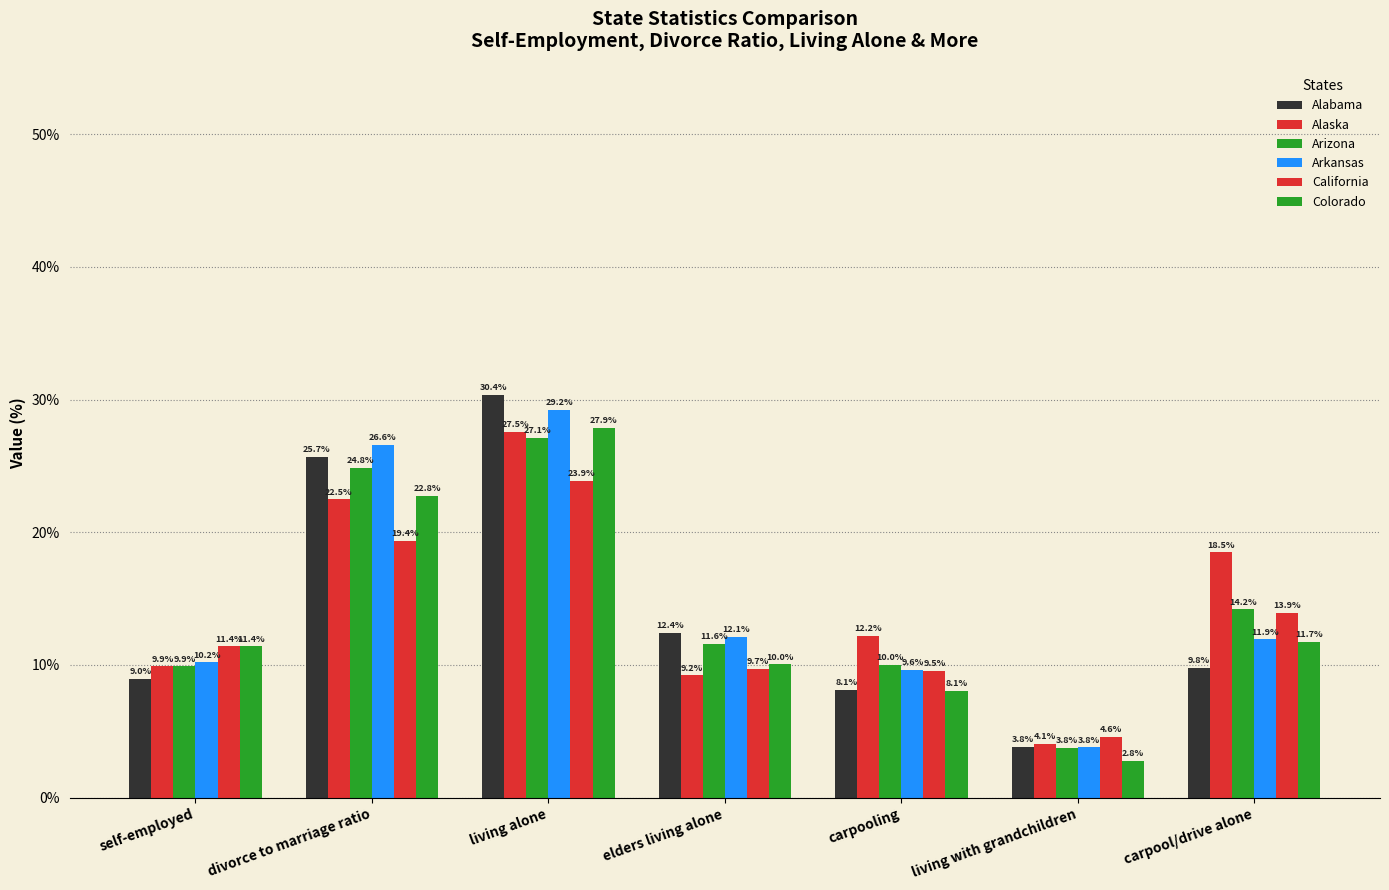

Which category has the lowest value in the Alabama series?

living with grandchildren